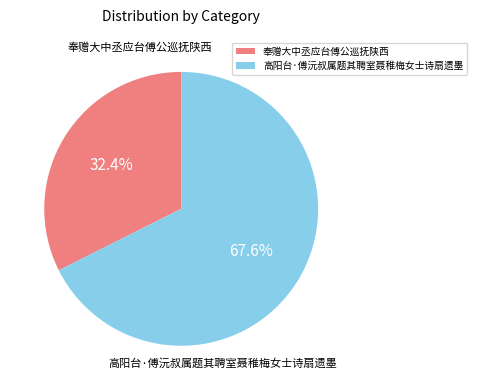

To the nearest percent, what is the difference between the largest and smallest slice percentages?

35%